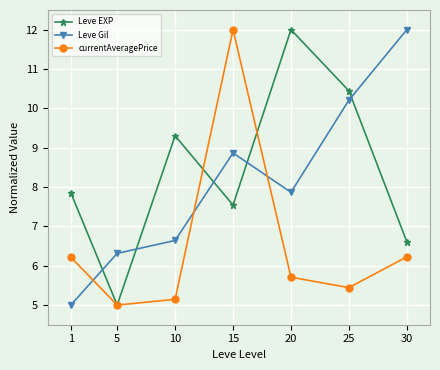

What is the maximum value for Leve EXP?

12.0